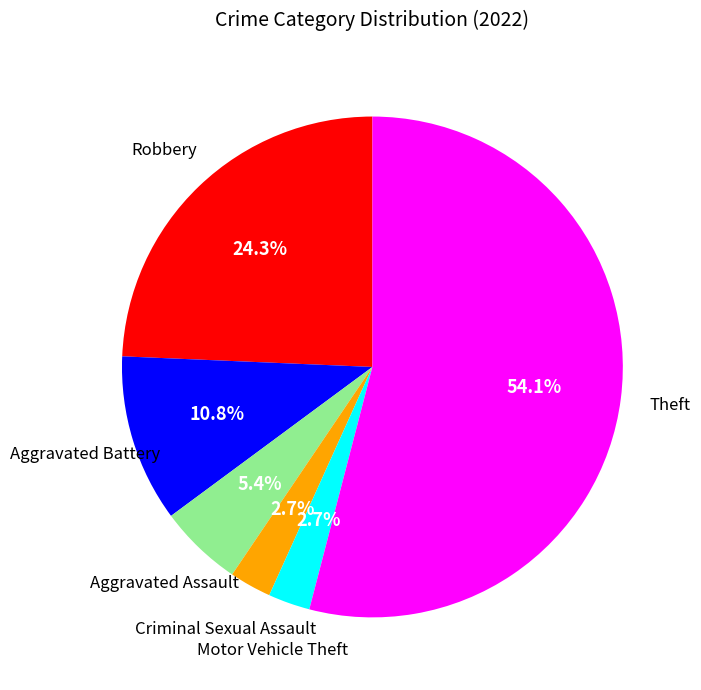

Is there any slice that represents more than half of the pie?

Yes